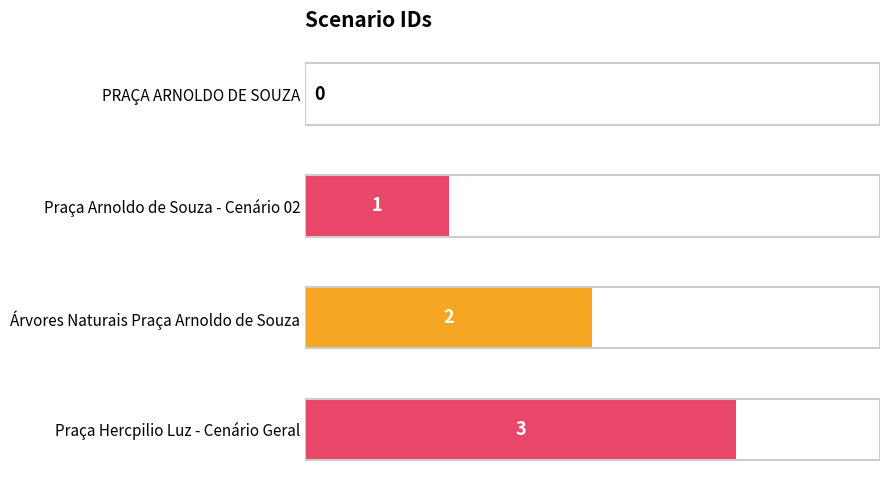

What is the maximum value shown in the chart?

3